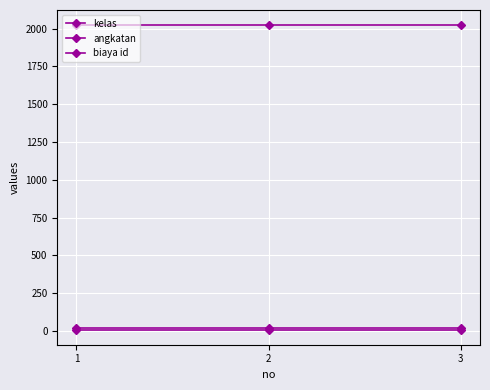

What is the sum of the angkatan values at 3 and 1?

4046